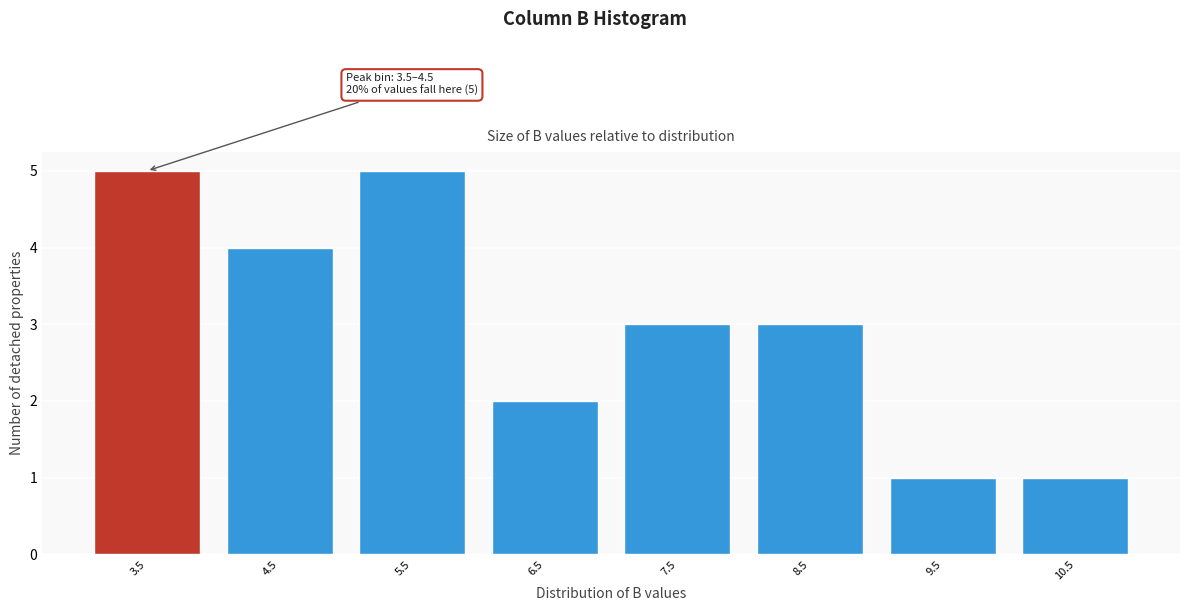

Reading left to right, list all the values displayed in this chart.

5	4	5	2	3	3	1	1